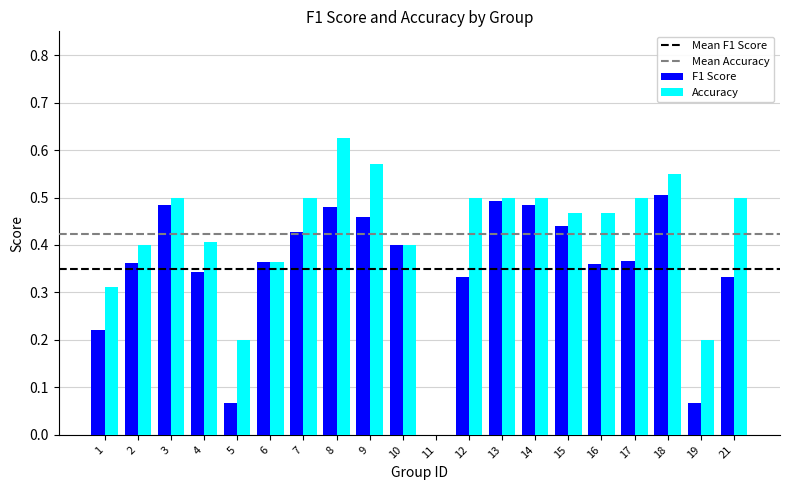

Are the bars horizontal?

No